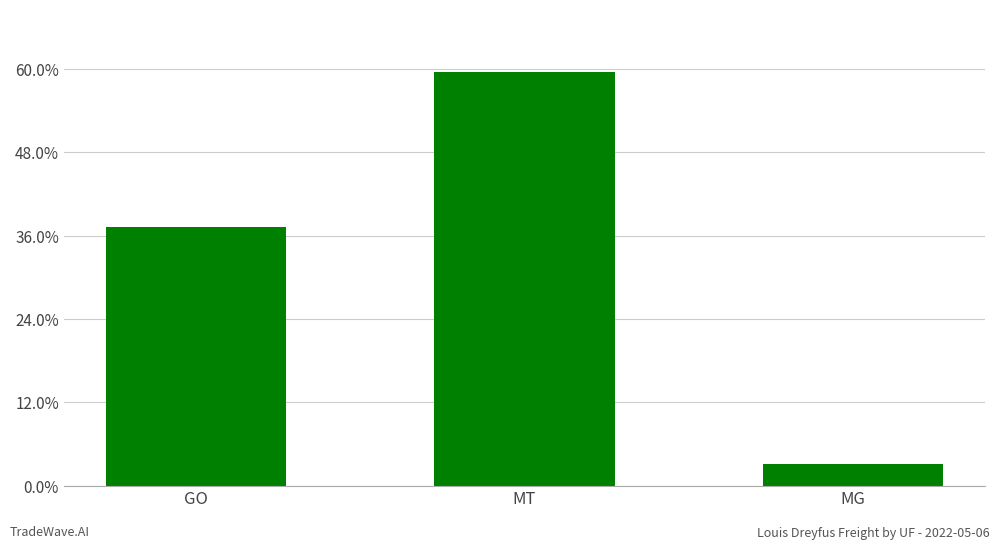

What is the value of the 2nd bar from the left?

59.6